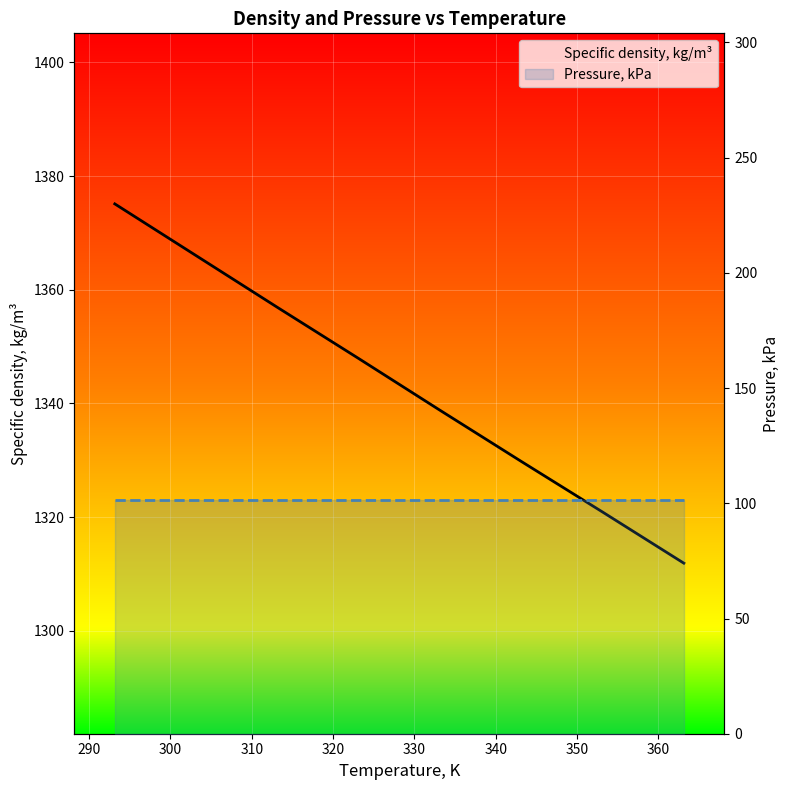

True or false: Specific density, kg/m³ and Pressure, kPa intersect in this chart.

False